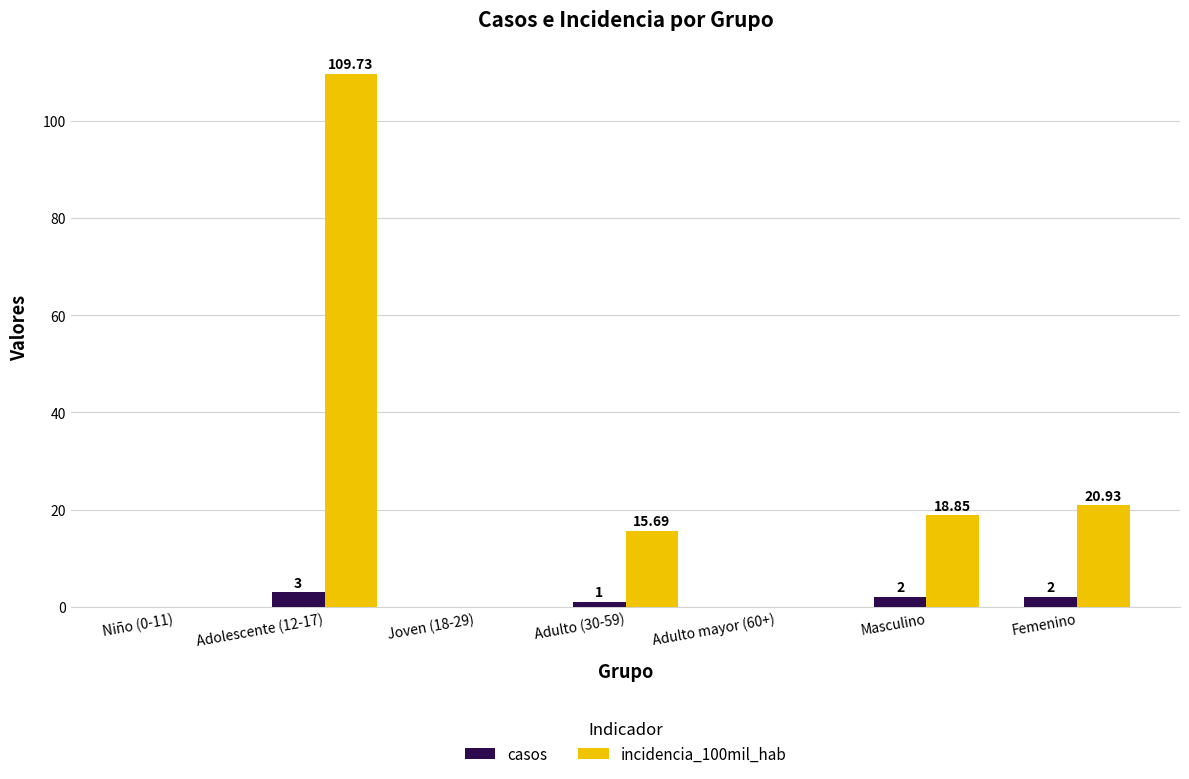

Count the number of data series in this chart.

2